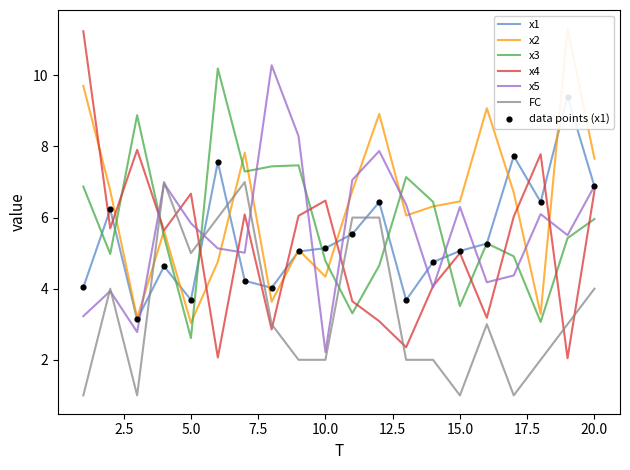

Which series has the largest Y range (max minus min)?

x4